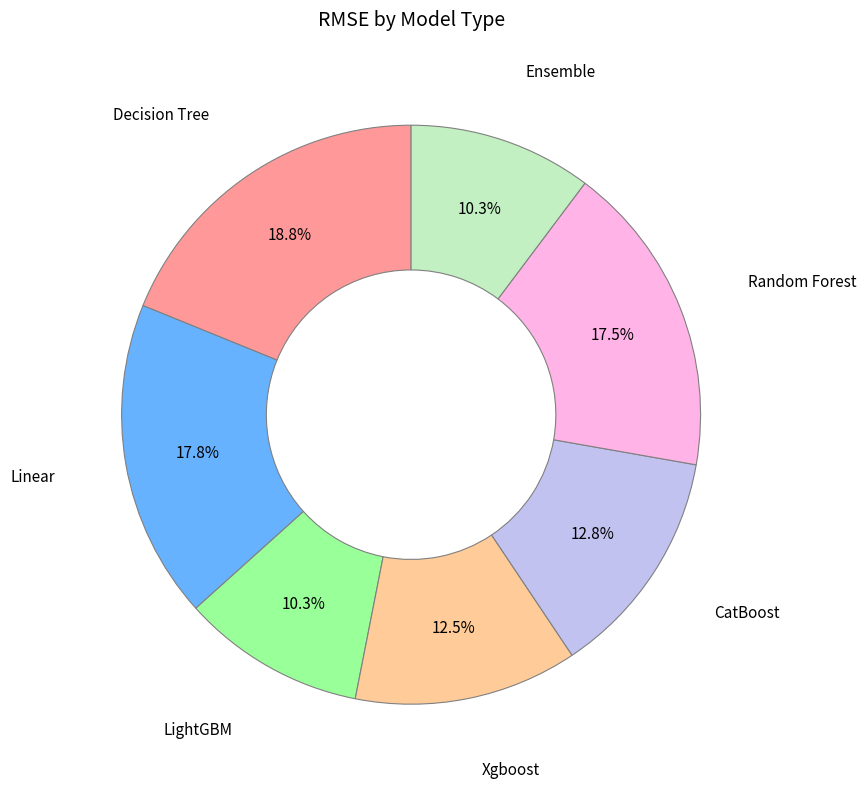

Does any single category account for the majority?

No